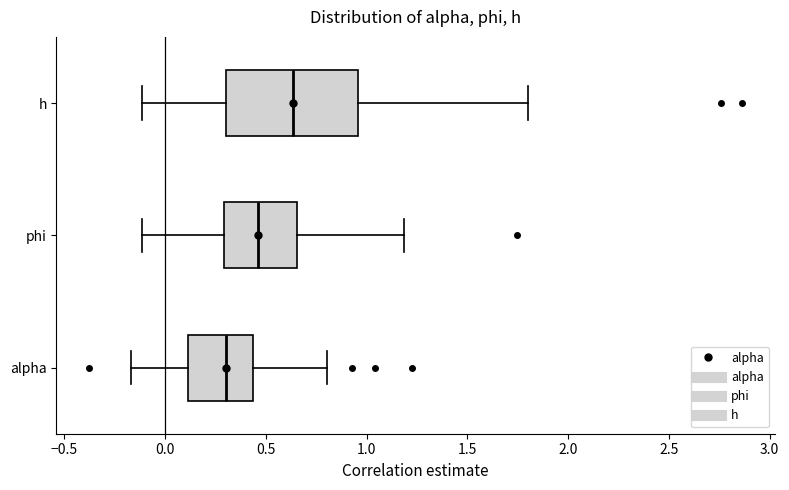

Where does the median line of the box for alpha sit on the x-axis? The values are not printed on the chart, so give them approximately, as read against the axis.

0.30